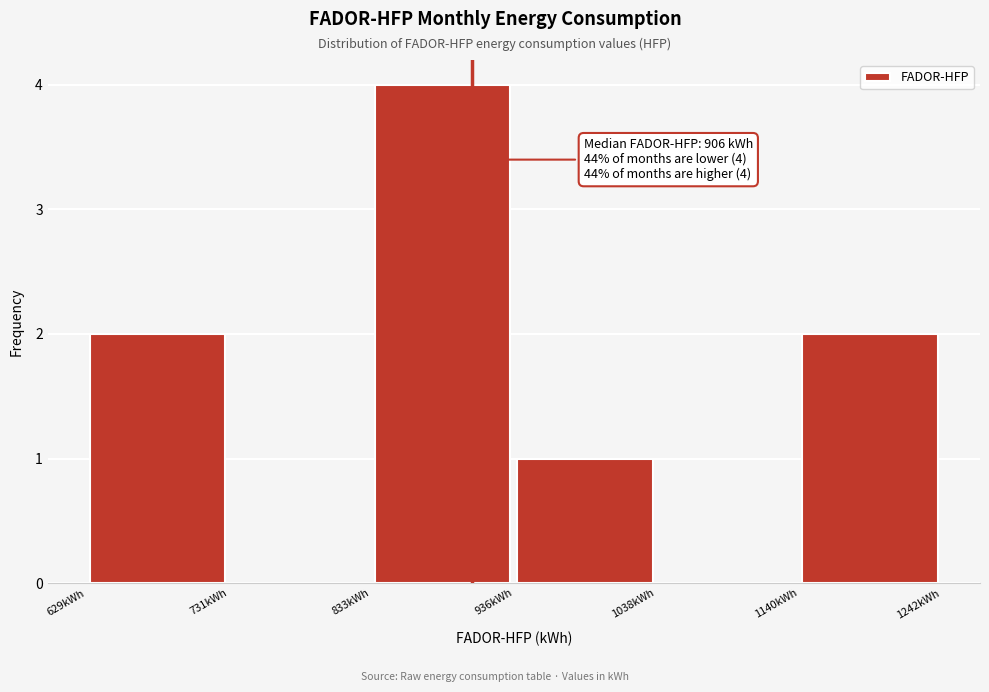

Over which range of the x-axis is the bar tallest?

840 to 940